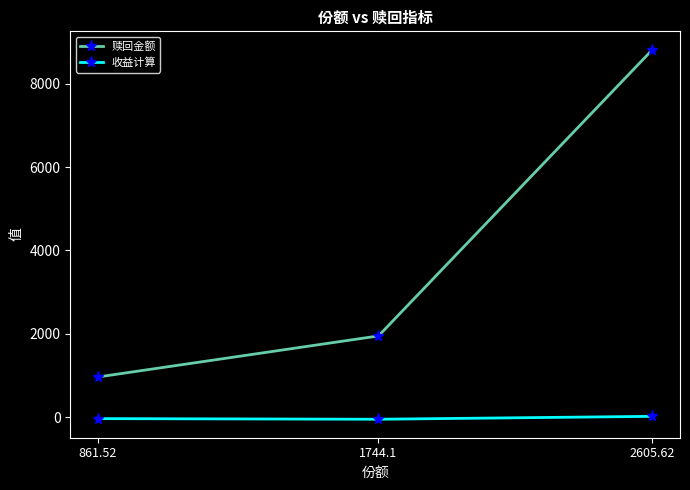

What is the spread (max minus min) of values at 1744.1?

2000.0